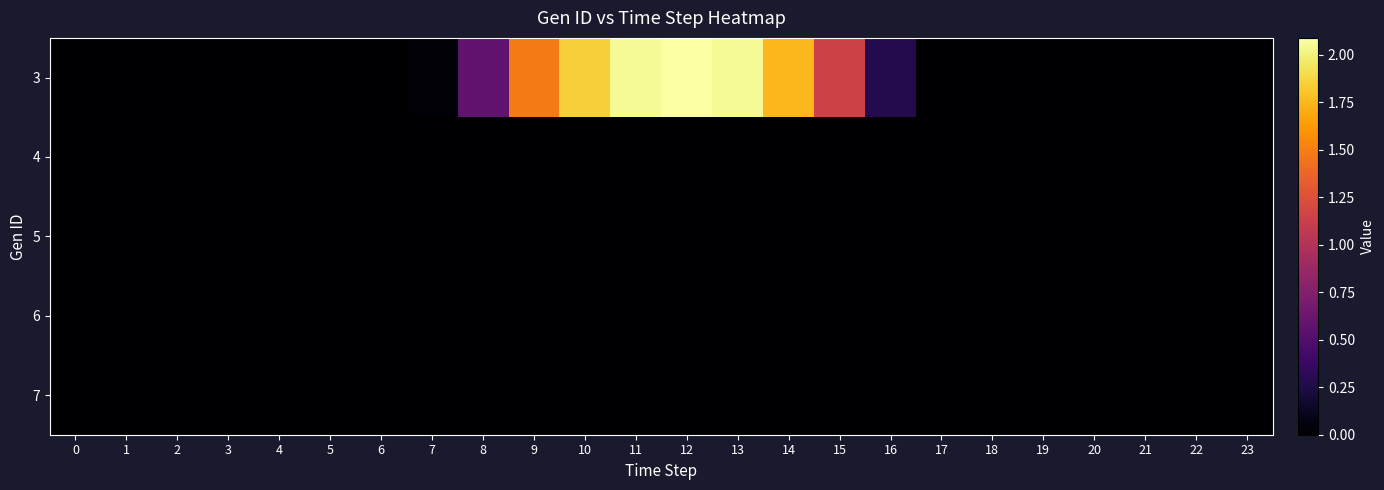

What is the greatest value displayed?

2.1